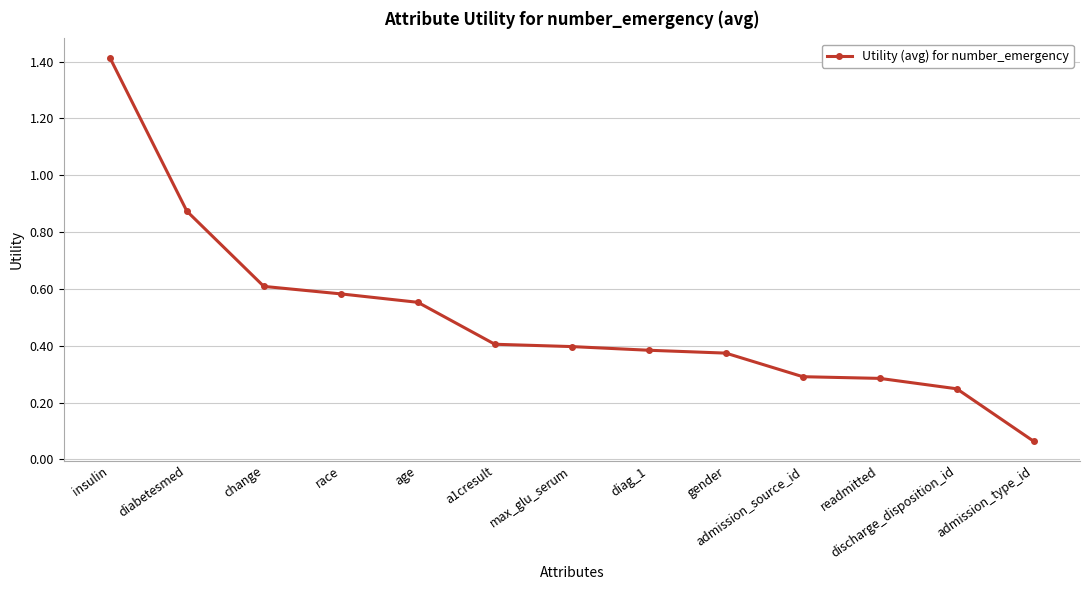

Which has a higher value, gender or a1cresult?

a1cresult